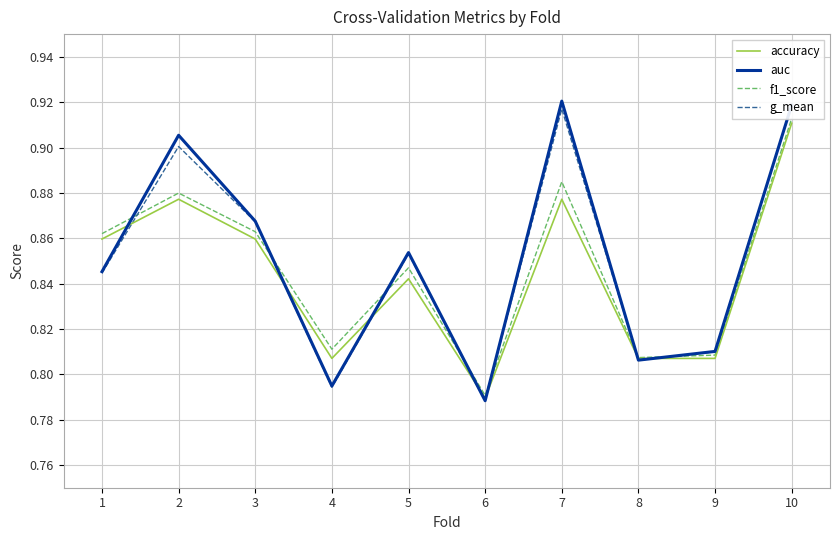

Where is the first local maximum for f1_score?

2